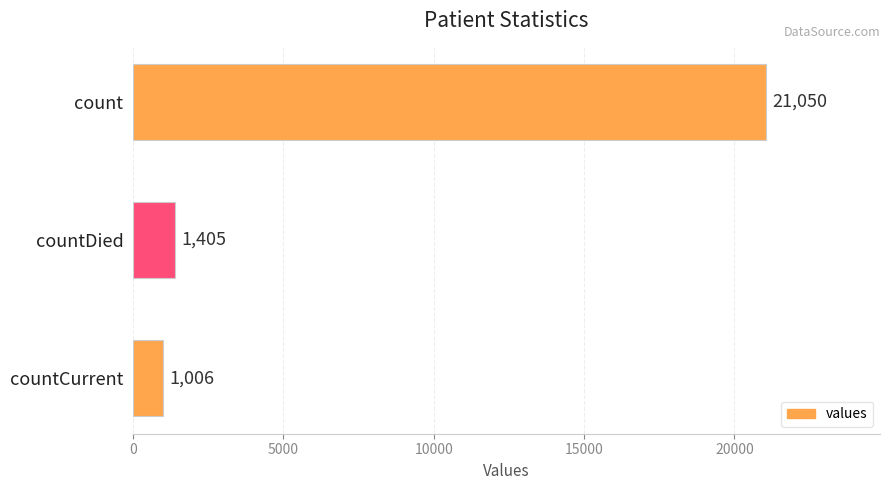

Does the chart contain any negative values?

No